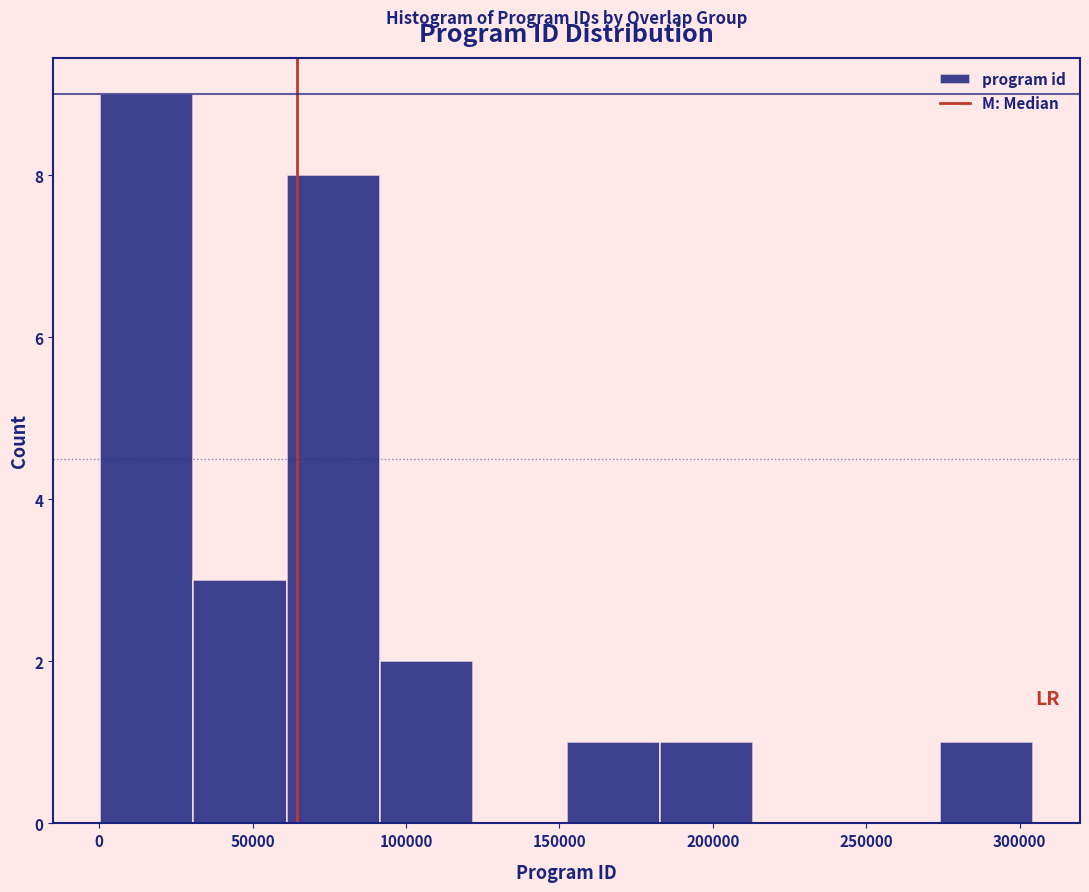

Reading left to right, transcribe this chart: for each bar, give the range it covers on the x-axis and its height. Neither the bar edges nor the heights are printed on the chart, so give them approximately, as read against the axes.

0 to 30000: 9
30000 to 60000: 3
60000 to 90000: 8
90000 to 120000: 2
120000 to 150000: 0
150000 to 185000: 1
185000 to 215000: 1
215000 to 245000: 0
245000 to 275000: 0
275000 to 305000: 1